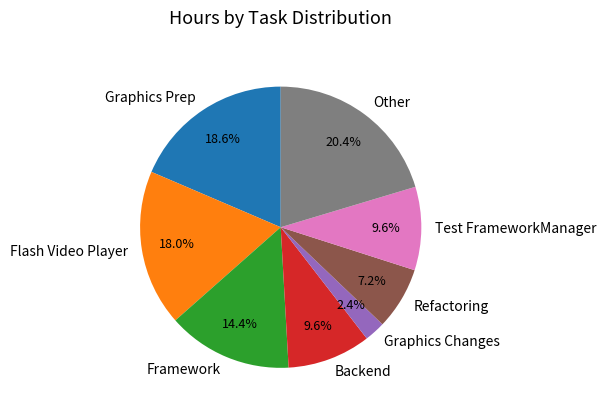

Is there a majority slice in this chart?

No